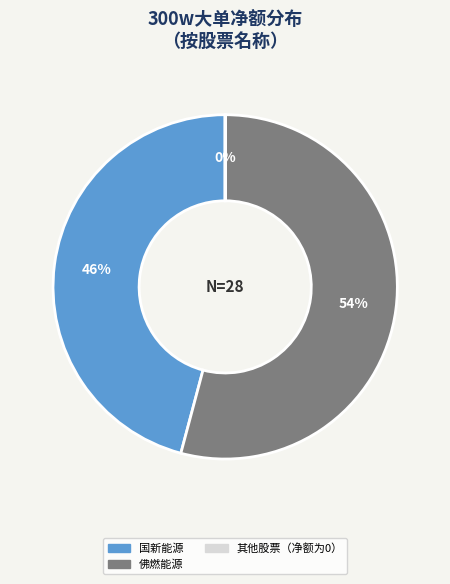

To the nearest percent, what is the average slice percentage?

33%